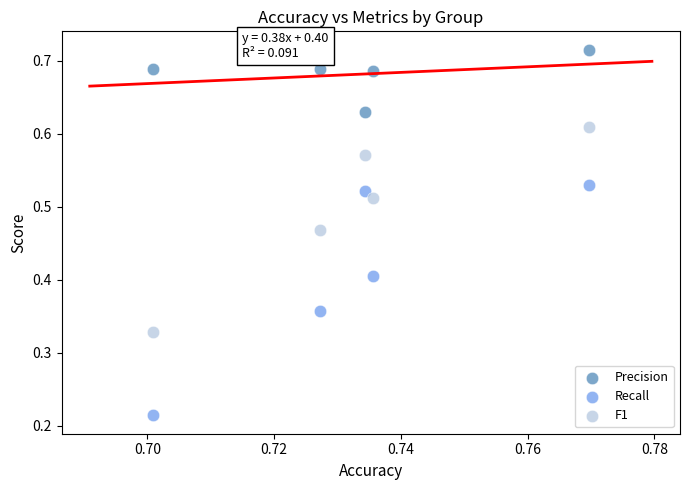

What are all the series names shown in the legend?

Precision, Recall, F1